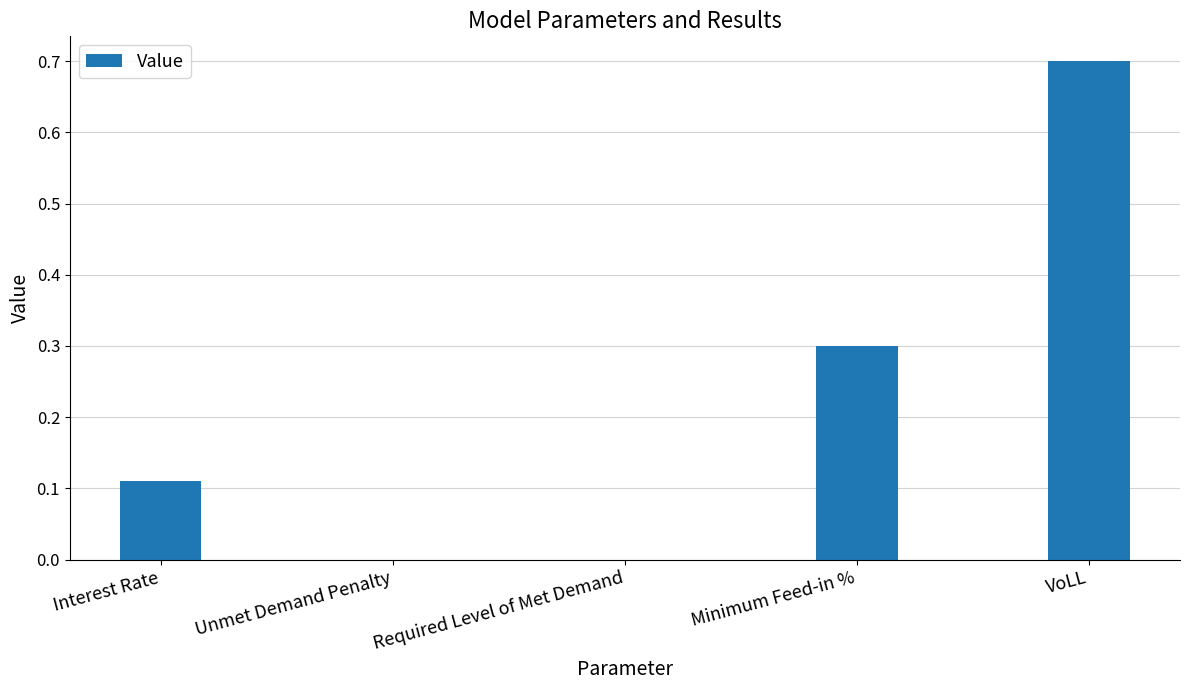

How many values are between 0 and 1?

5